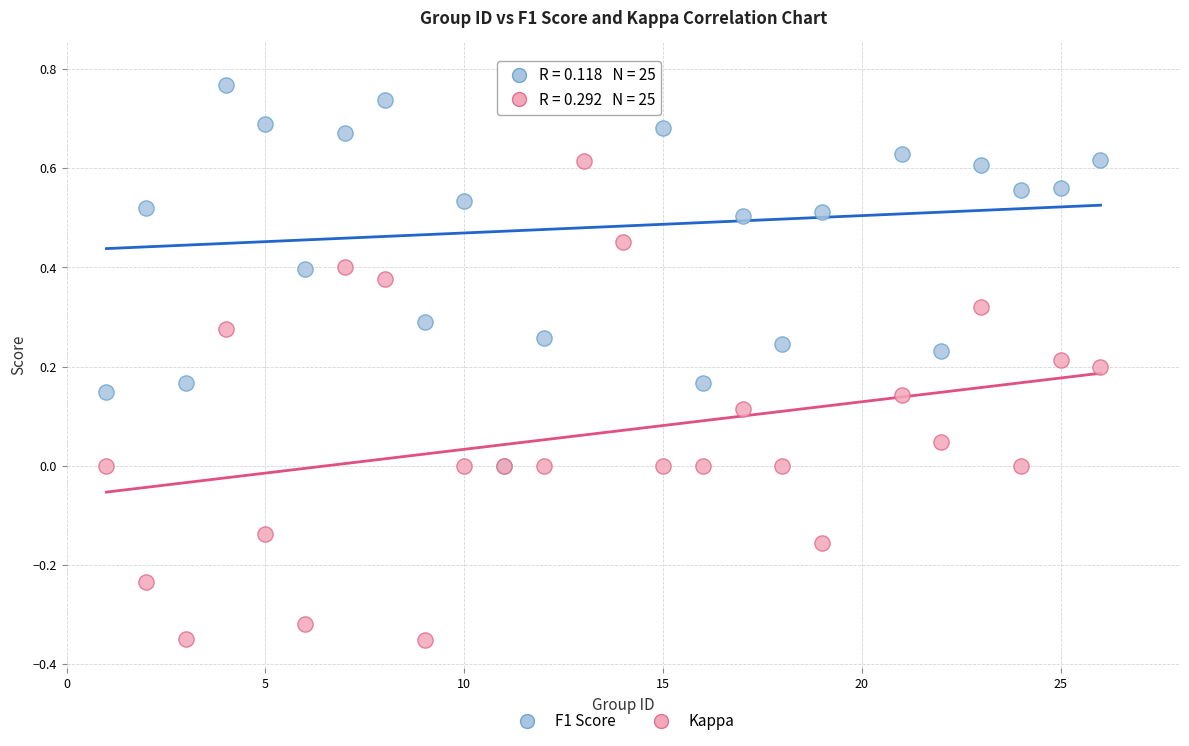

Which series reaches the minimum Y coordinate?

Kappa